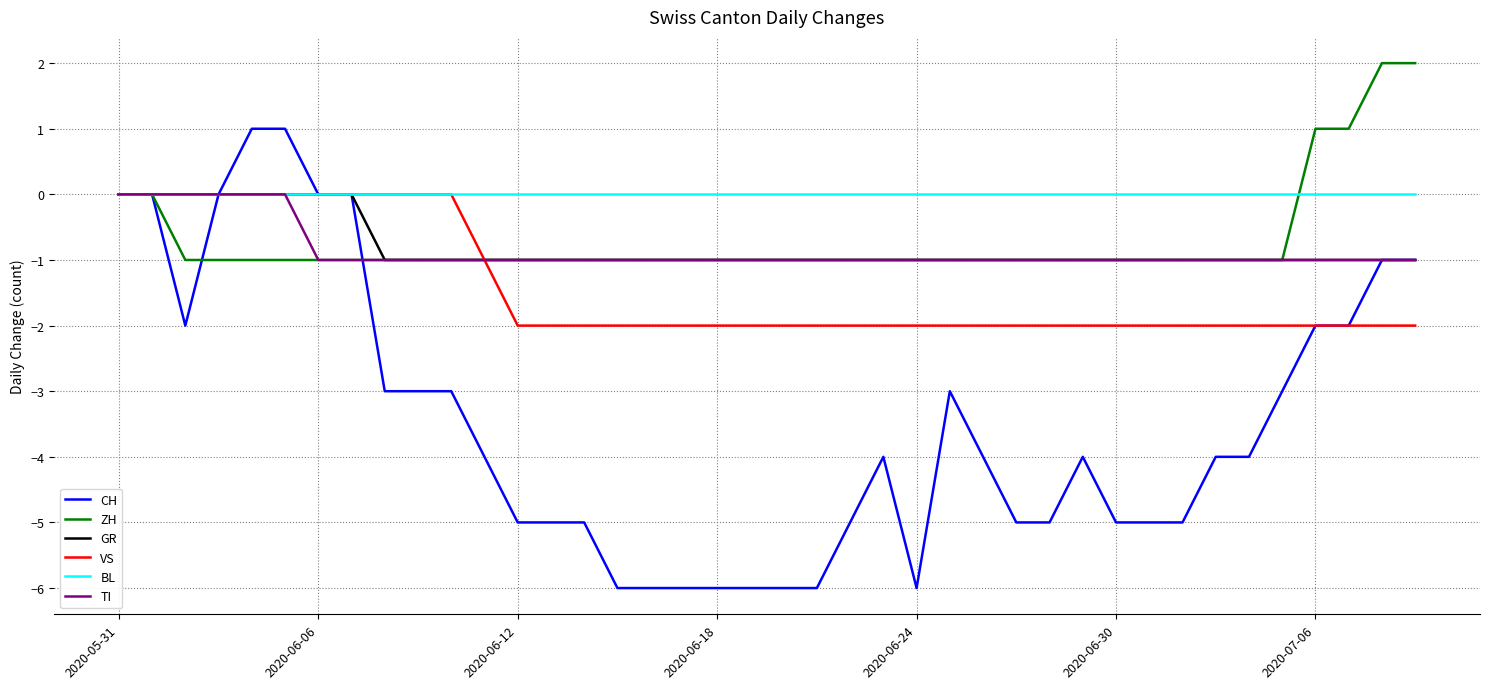

Which series has the largest total across all categories?

BL